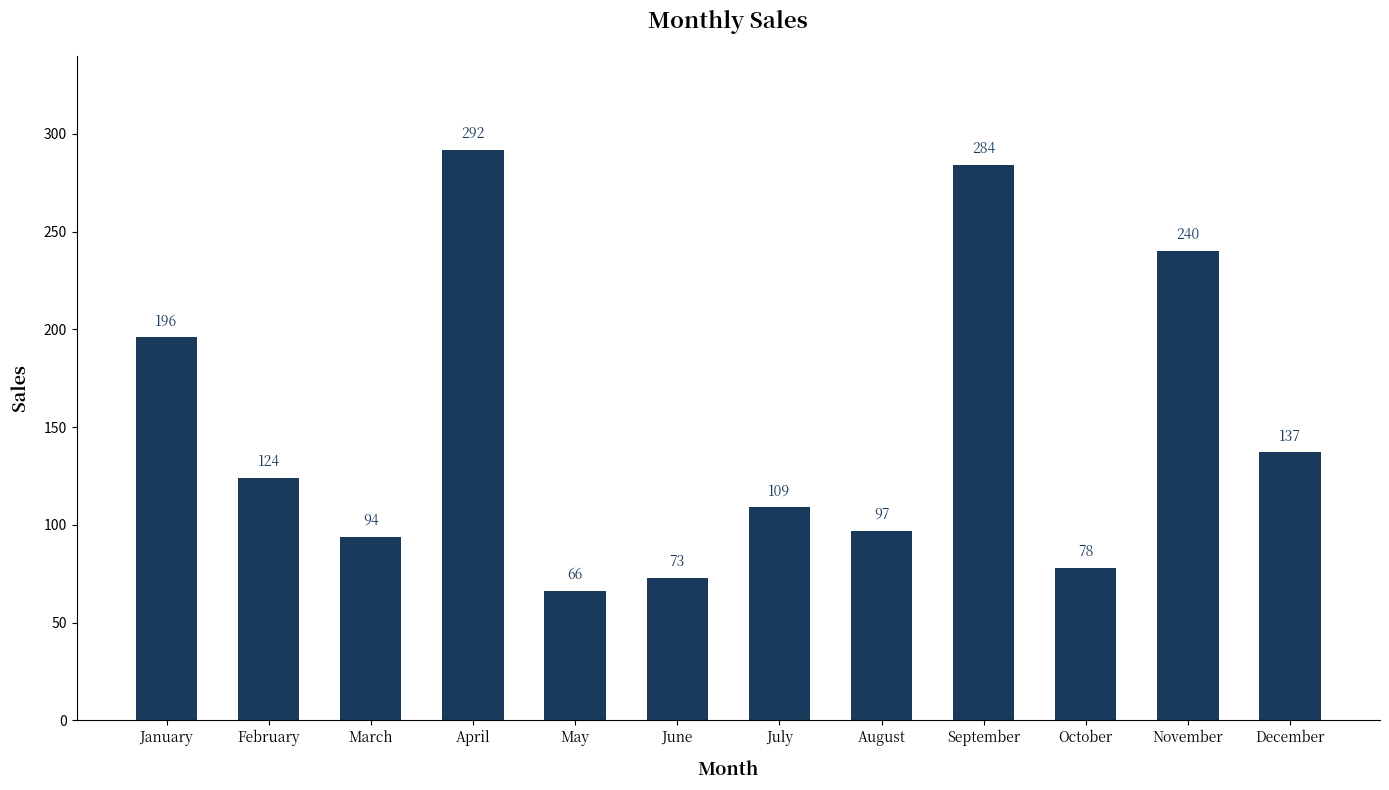

List the labels in order of value, smallest first.

May, June, October, March, August, July, February, December, January, November, September, April